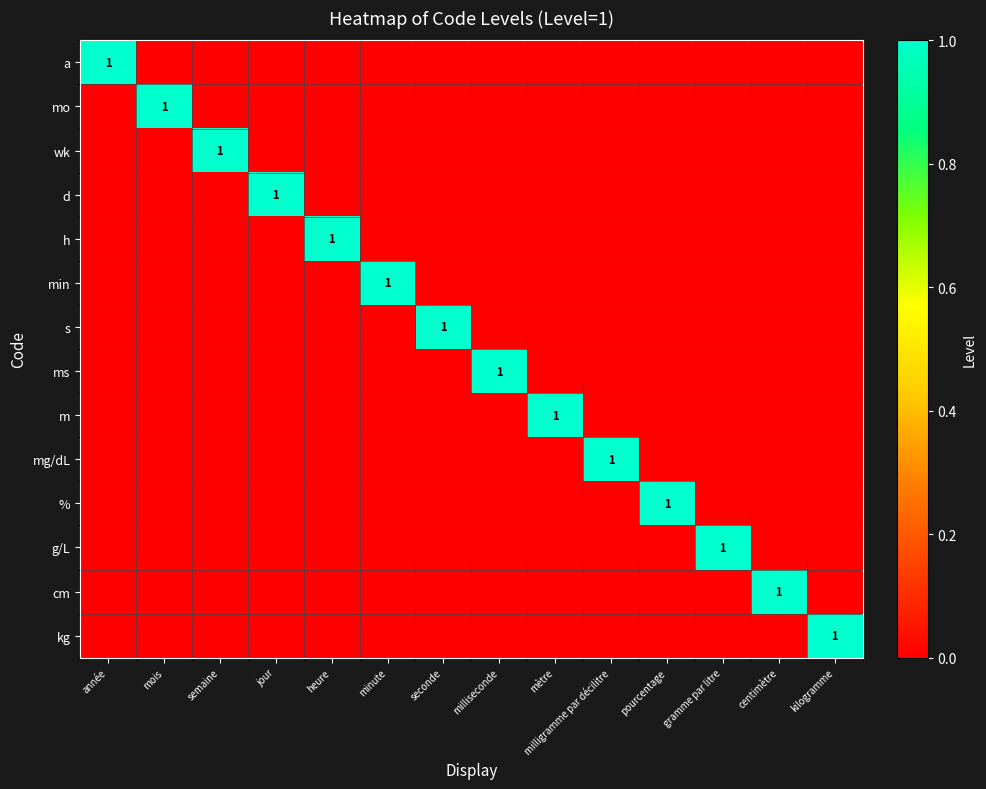

The value of wk at semaine is 1. True or false?

True